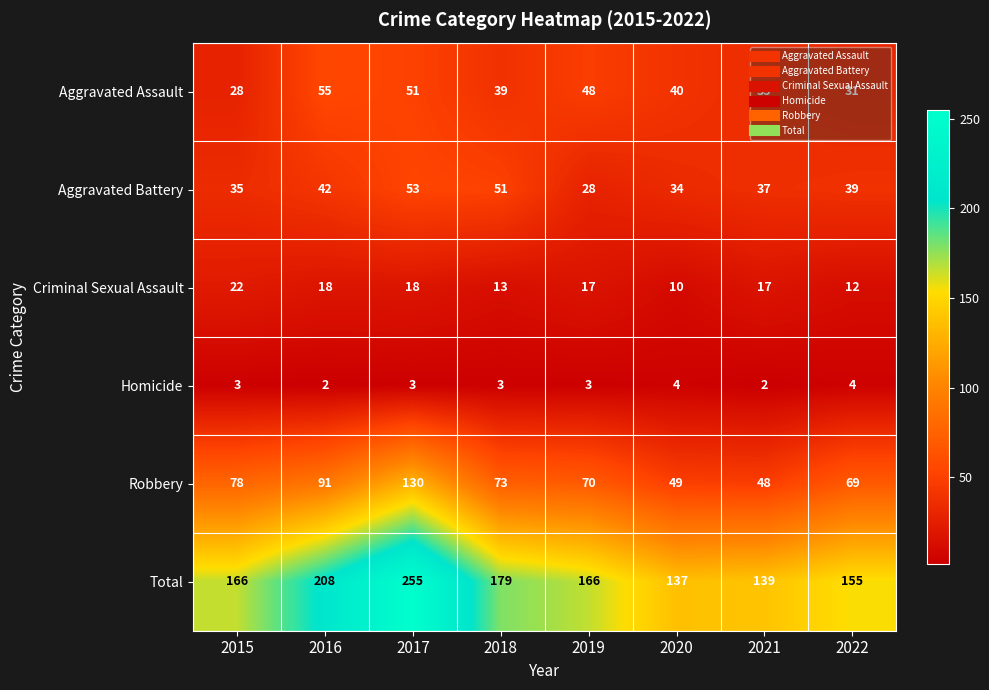

At how many categories does at least one series exceed 174?

3